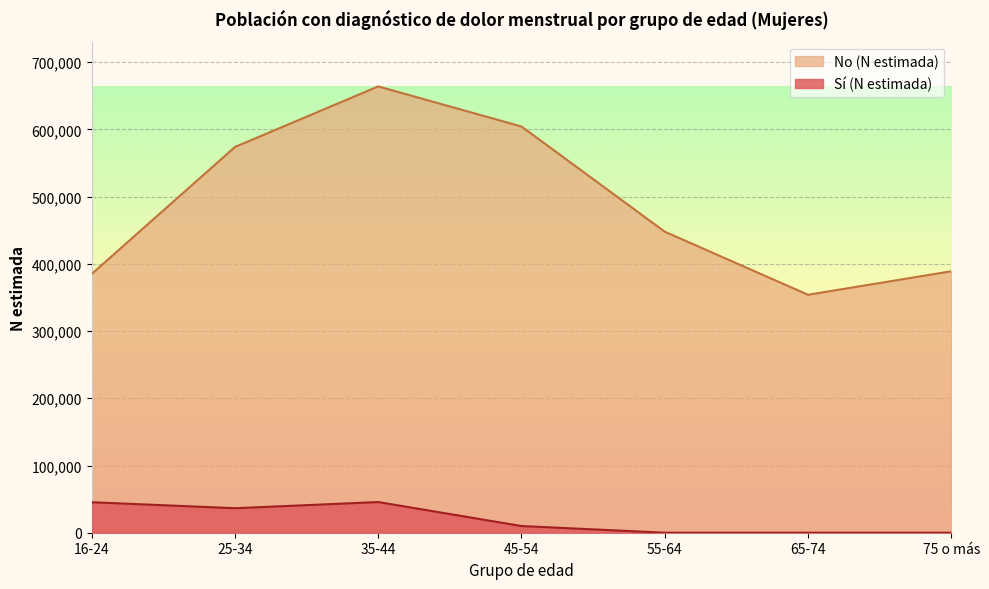

At which label does No (N estimada) first exceed 447800?

25-34